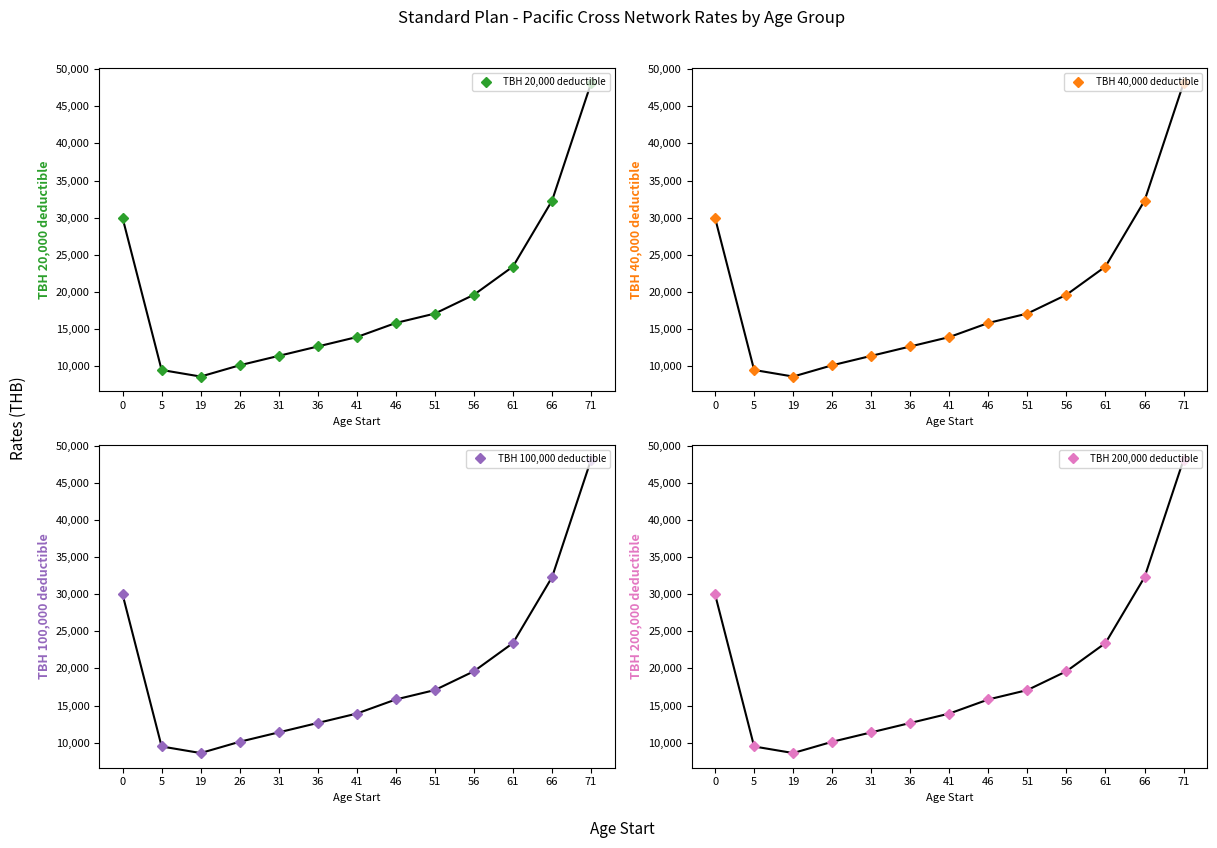

Count the number of data series in this chart.

4